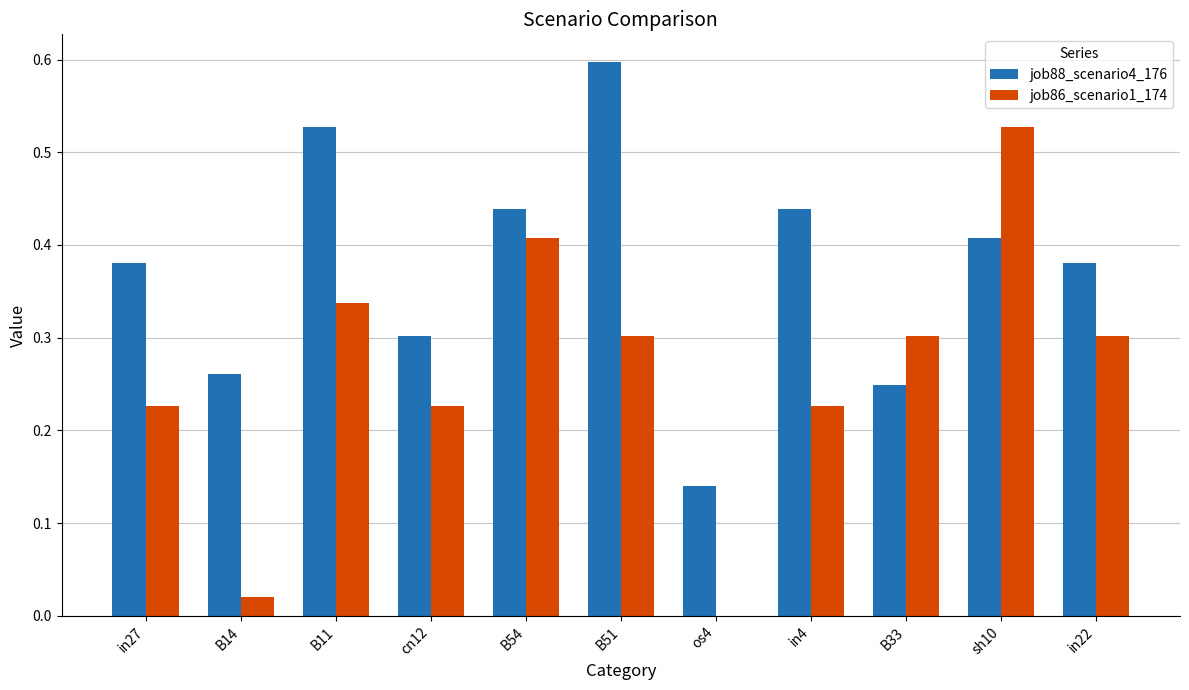

Where is job88_scenario4_176 nearest to the value 0?

os4